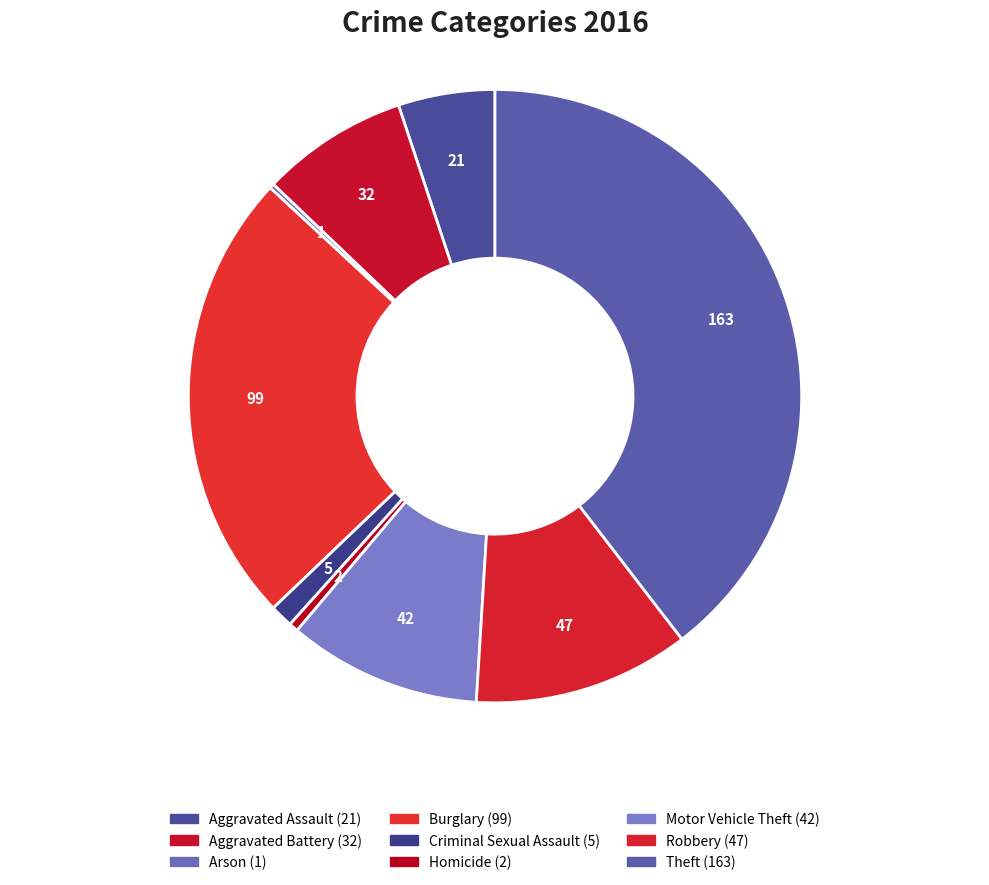

Count the number of slices in the pie.

9